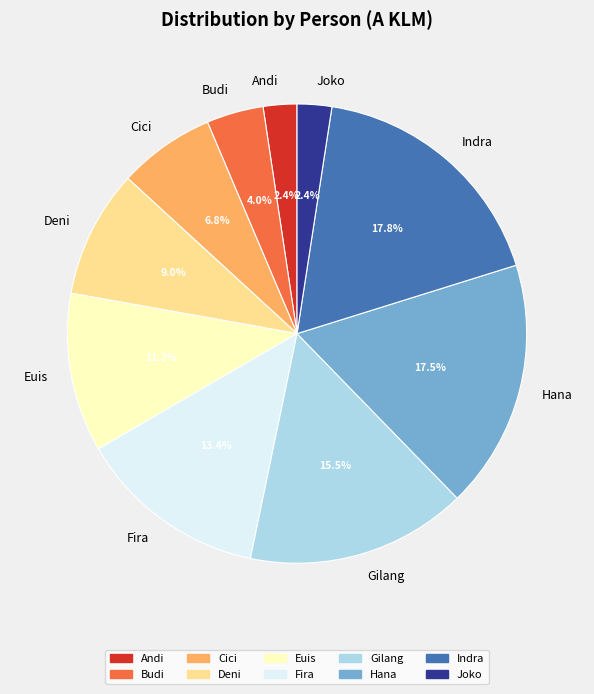

How many segments does this pie chart have?

10